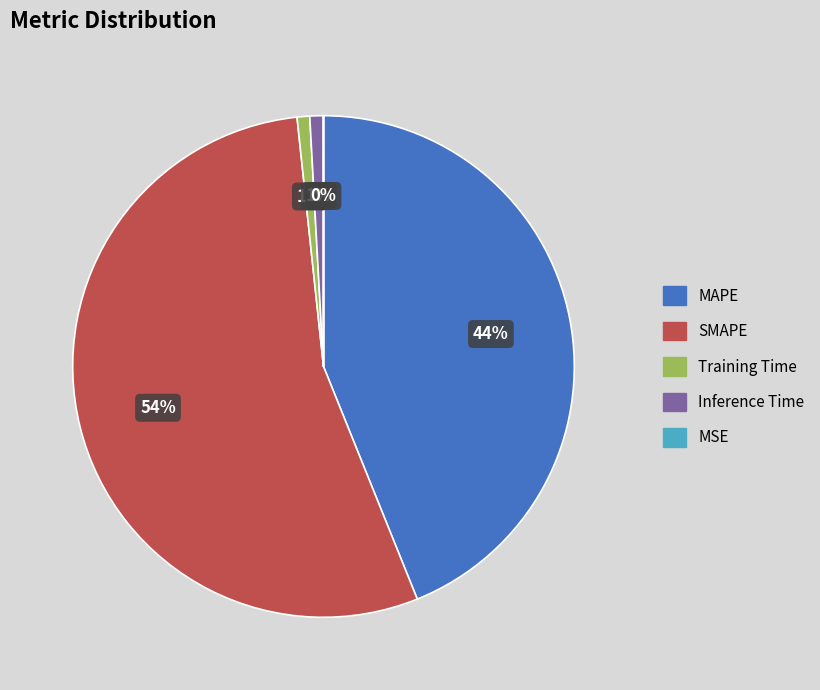

What percentage is the Inference Time slice, to the nearest percent?

1%